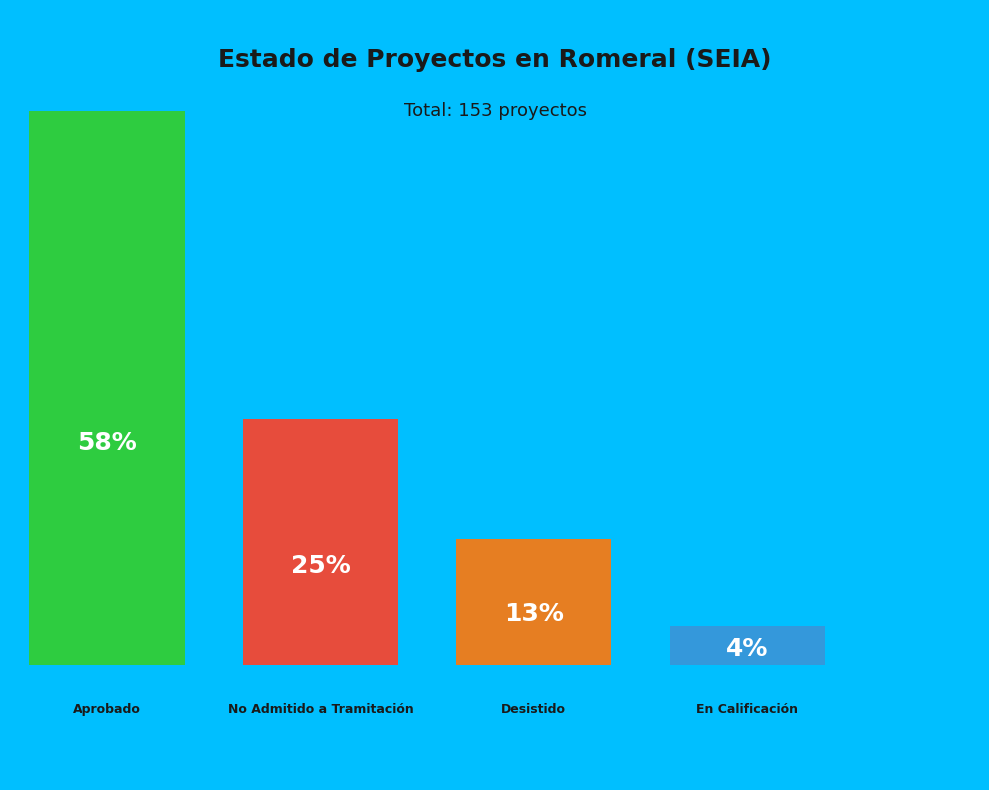

To the nearest percent, what is the difference between the Desistido and En Calificación slice percentages?

9%